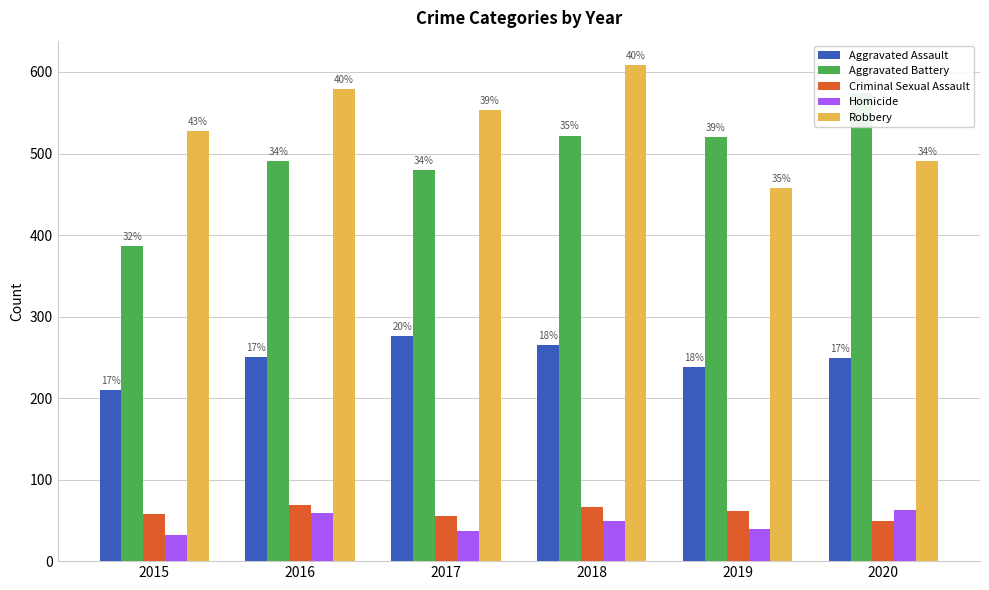

Rank the series by their maximum value, from lowest to highest.

Homicide, Criminal Sexual Assault, Aggravated Assault, Aggravated Battery, Robbery